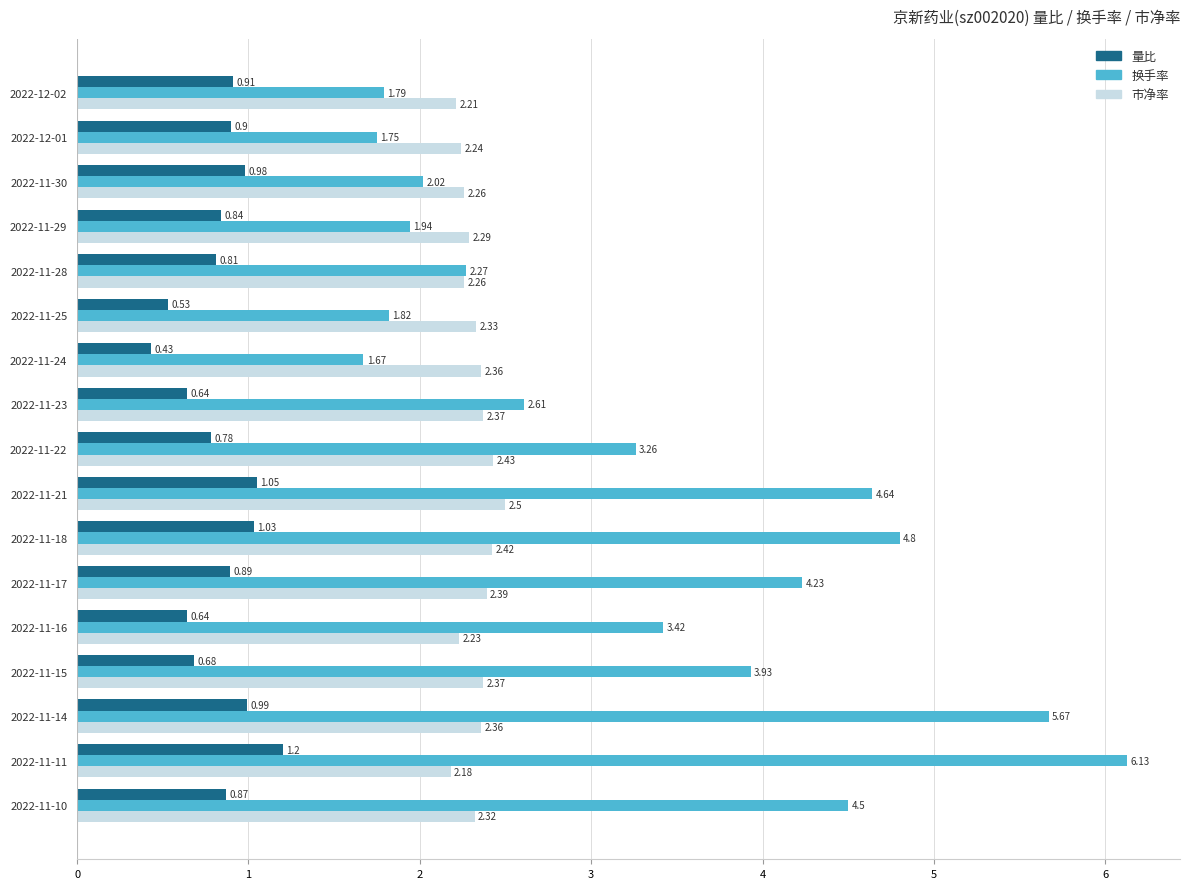

Which series has the largest range (max minus min)?

换手率